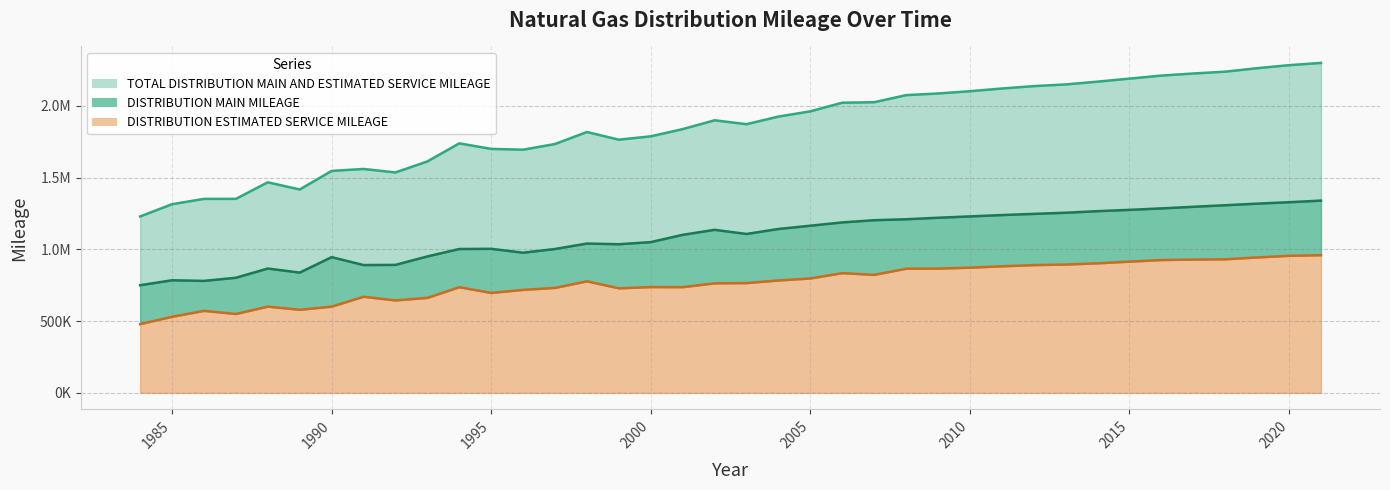

Which category has the highest value in the DISTRIBUTION ESTIMATED SERVICE MILEAGE series?

2021